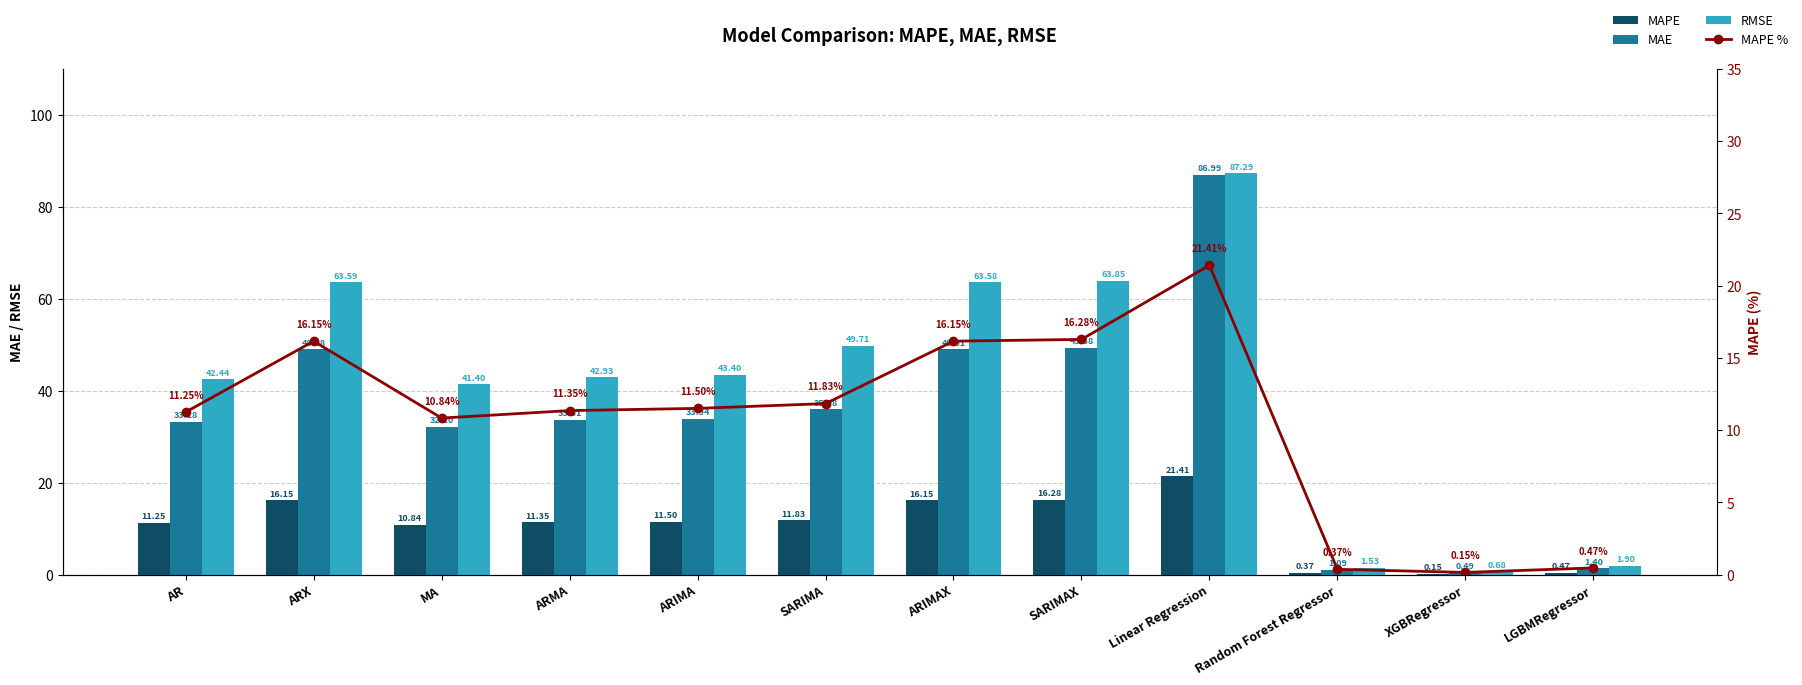

What are all the series names shown in the legend?

MAPE, MAE, RMSE, MAPE %